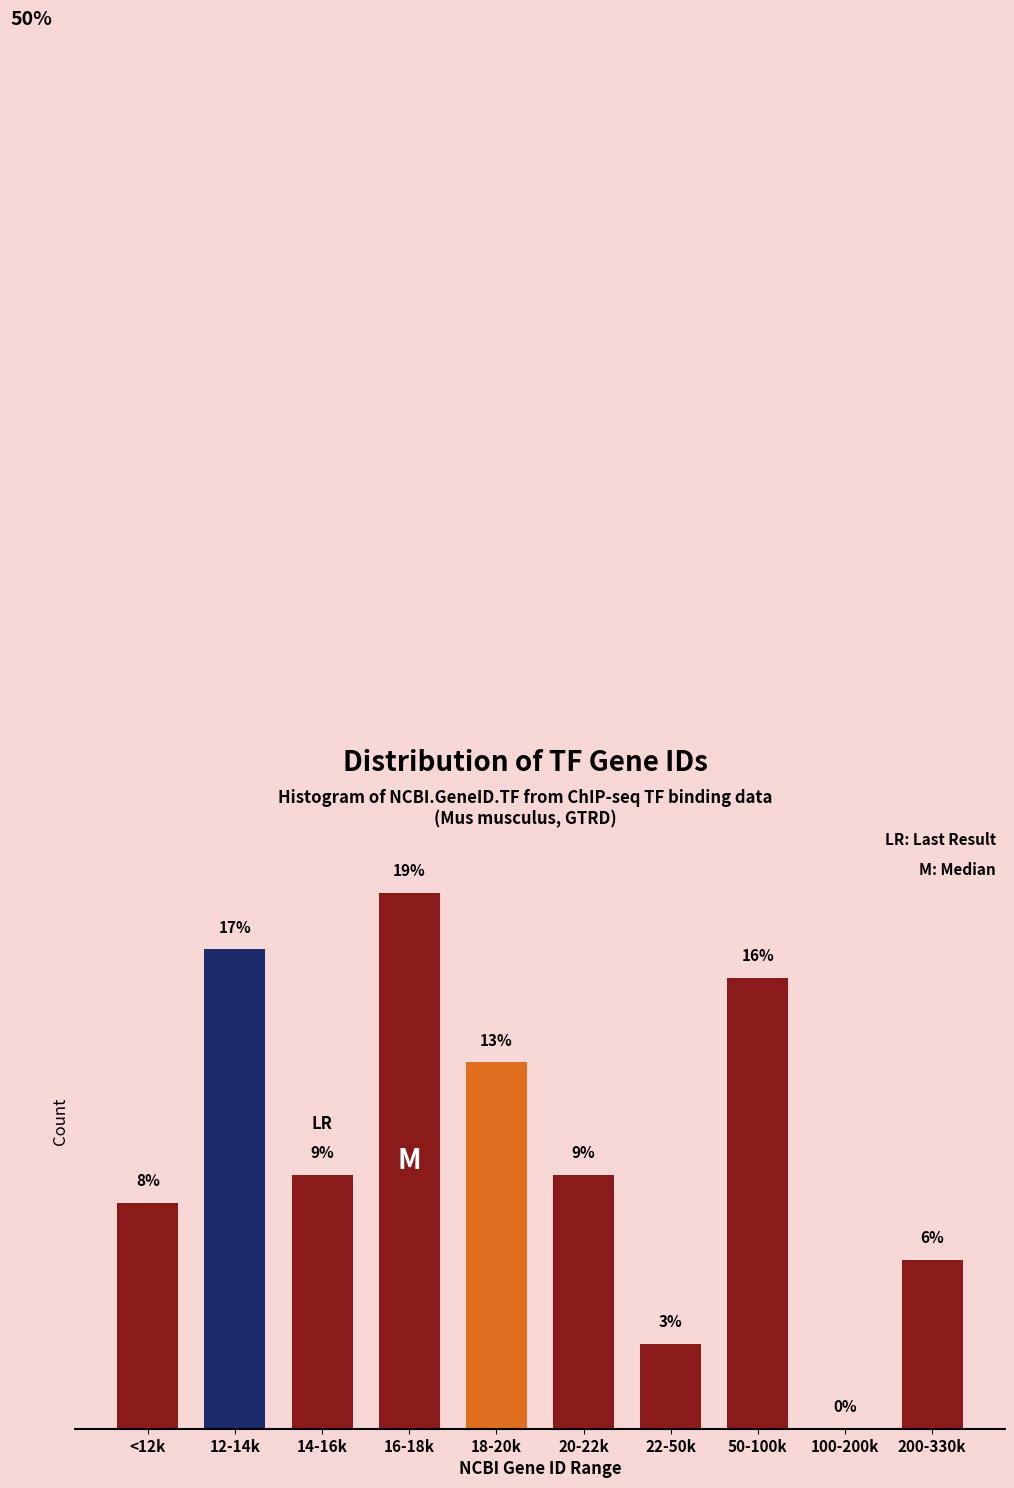

Which has a higher value, 20-22k or 18-20k?

18-20k